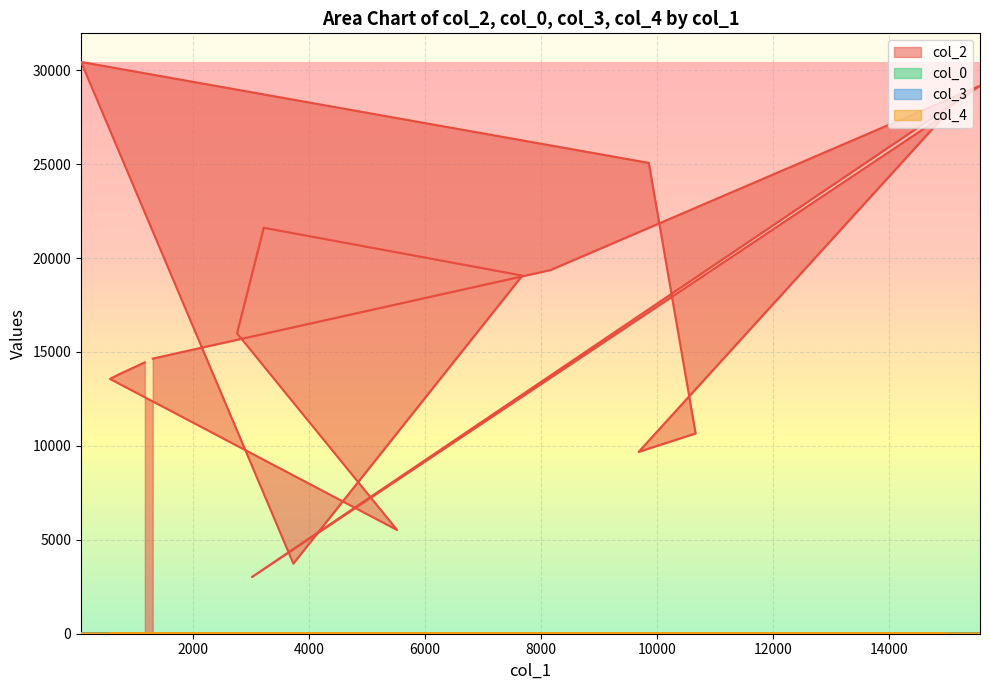

Which series has the largest total across all categories?

col_2